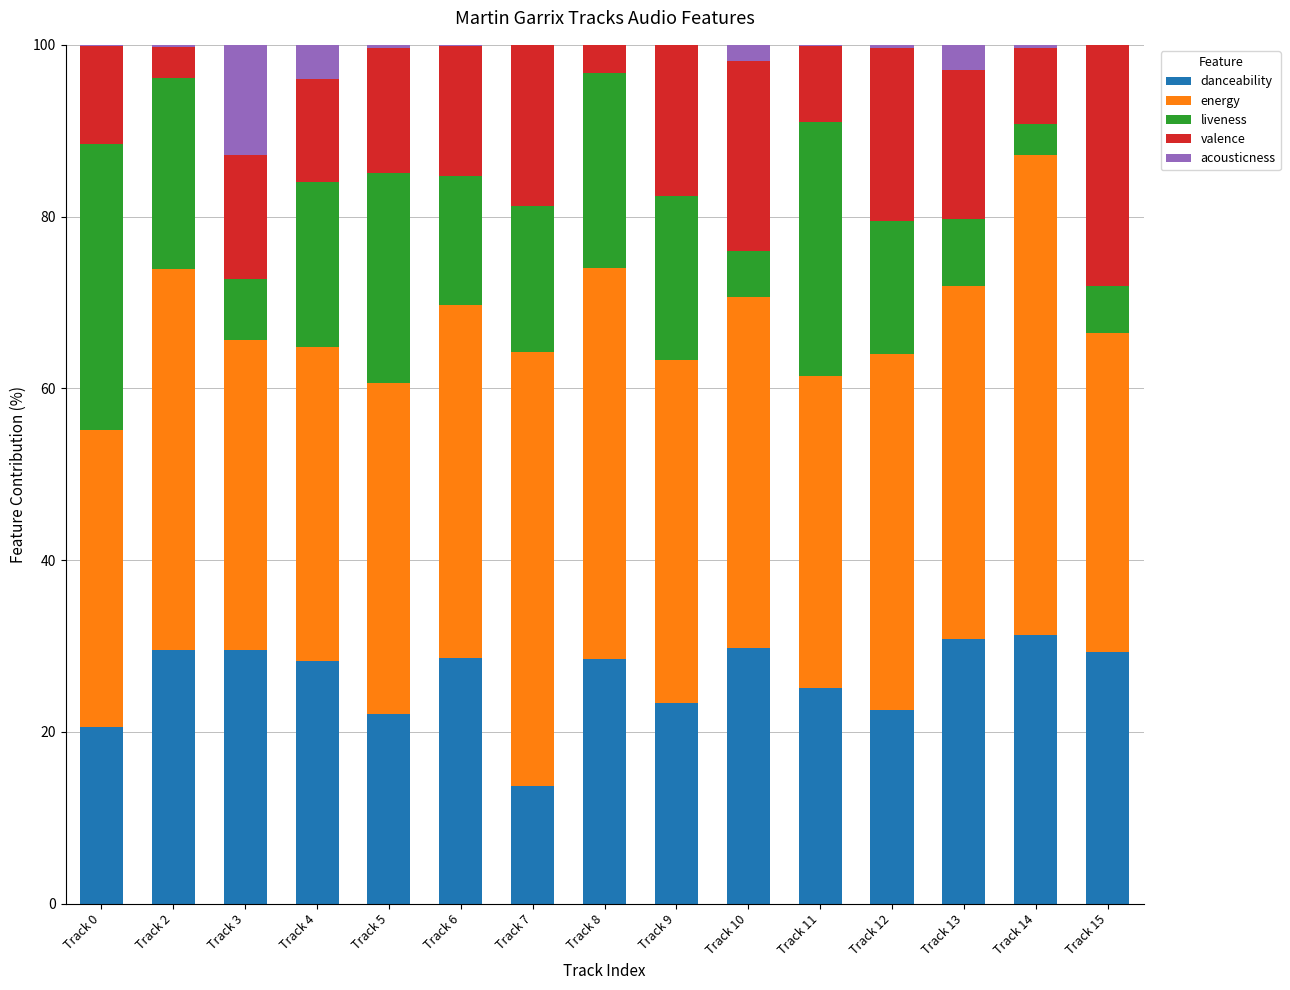

True or false: danceability has a value of 29.5 at Track 2.

True